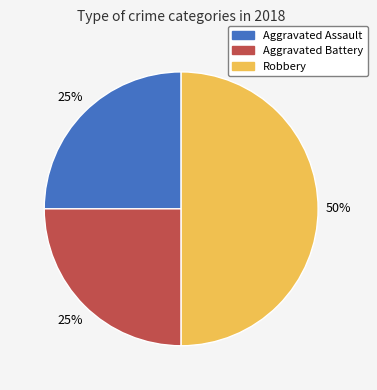

Which has a higher value, Aggravated Battery or Robbery?

Robbery